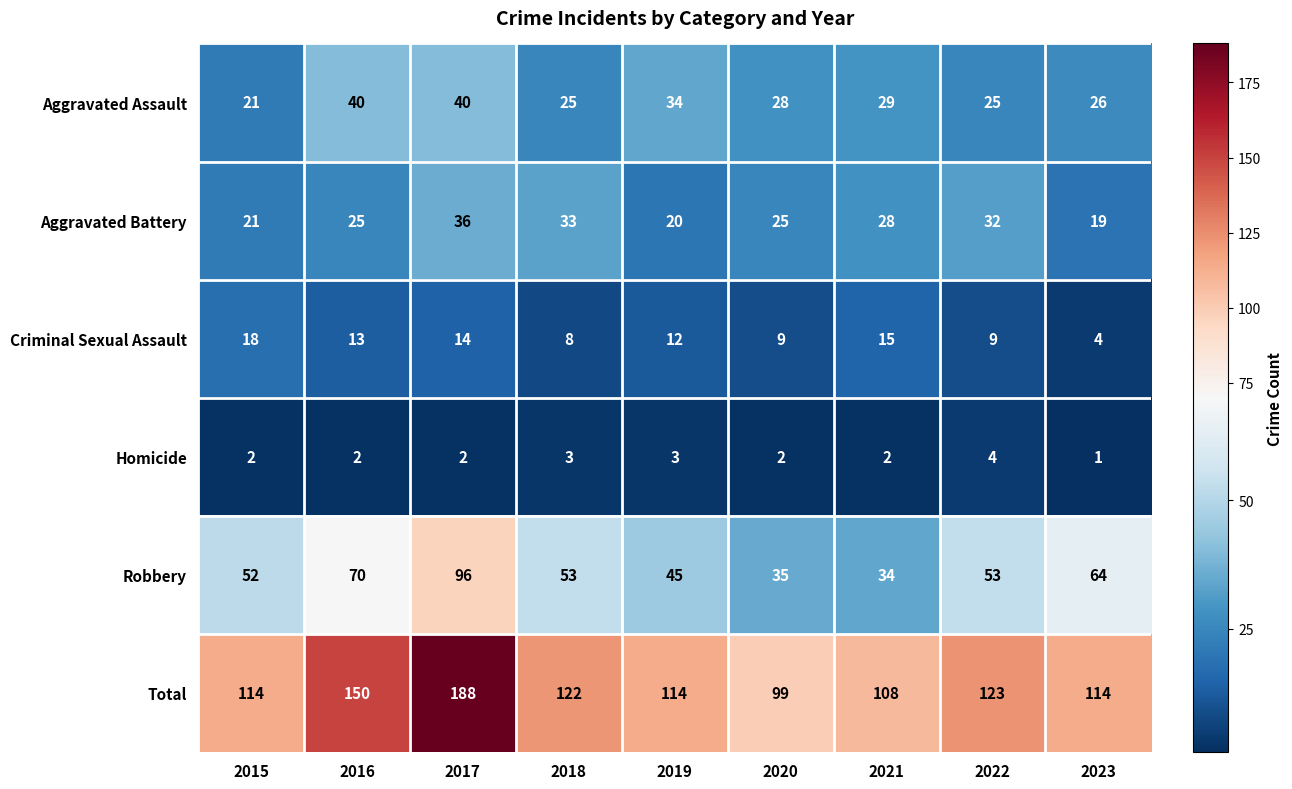

How many distinct data groups are displayed?

6